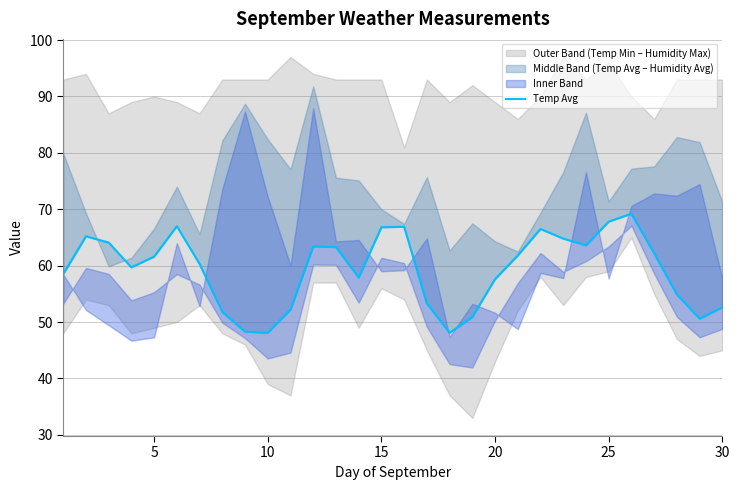

What is the sum of all values?

1779.0